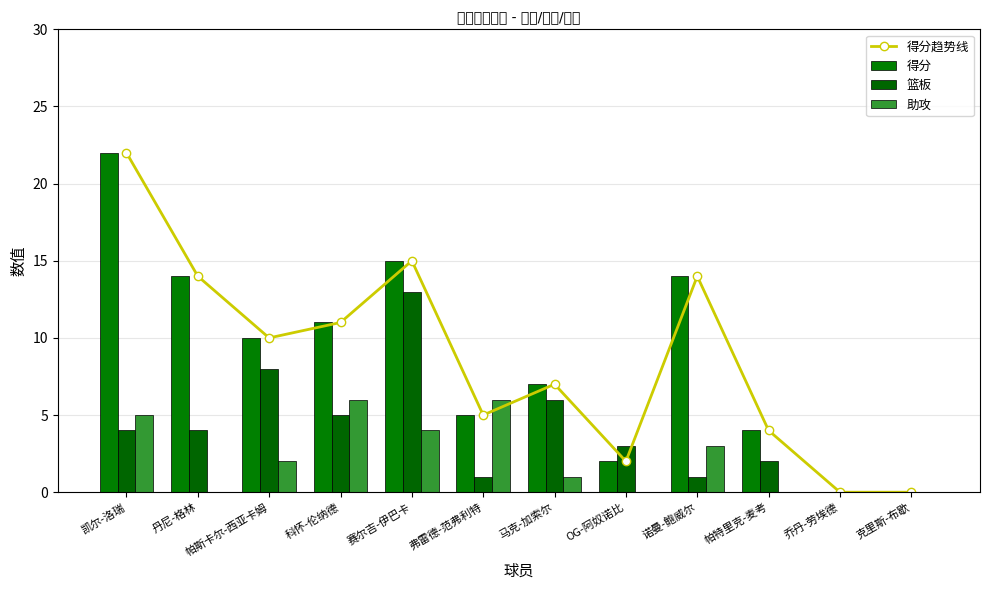

At which label does 得分趋势线 first exceed 10?

凯尔-洛瑞